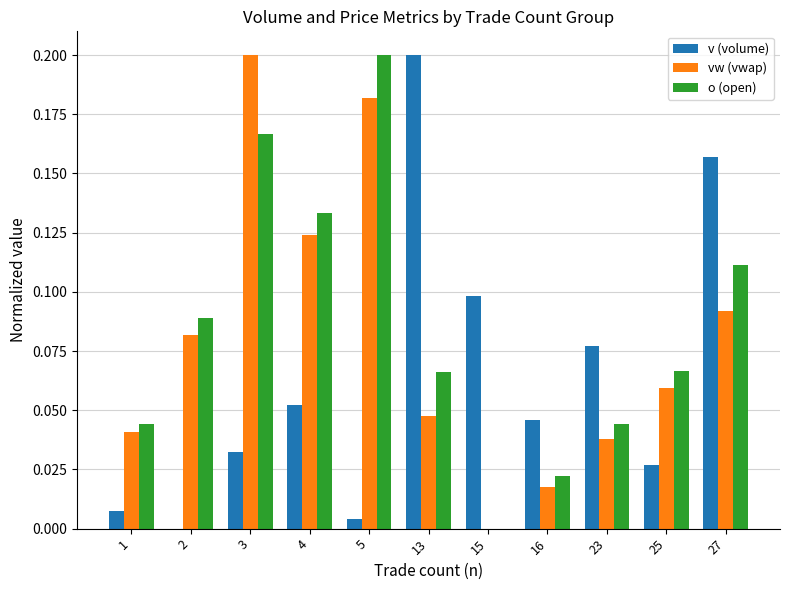

The o (open) series shows 0.1 at 4. True or false?

True